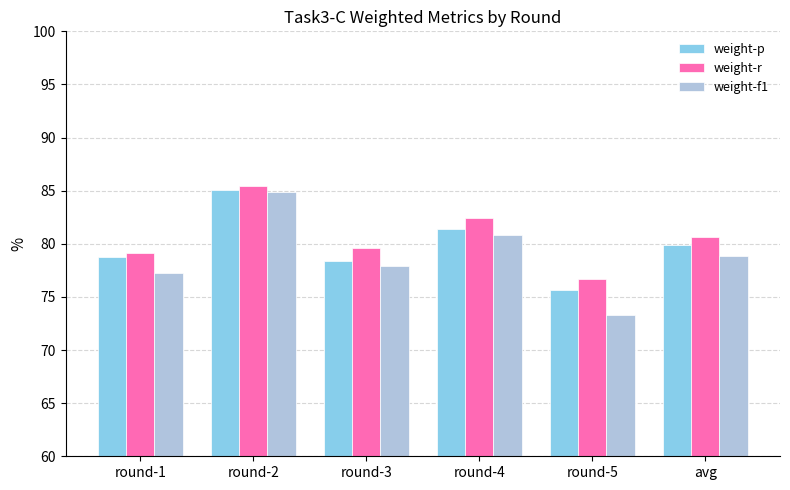

Which label corresponds to the largest value in the chart?

round-2